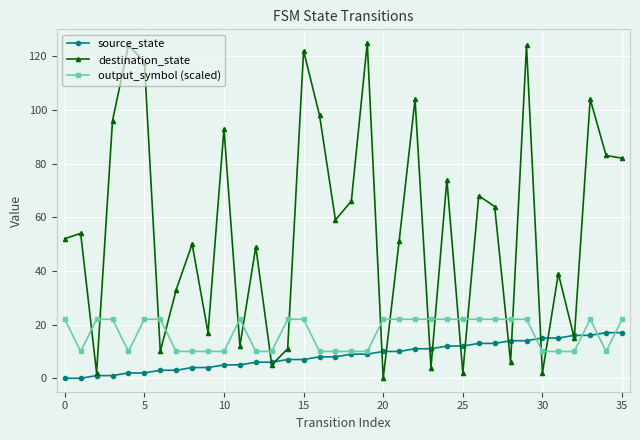

What is the maximum value shown in the chart?

125